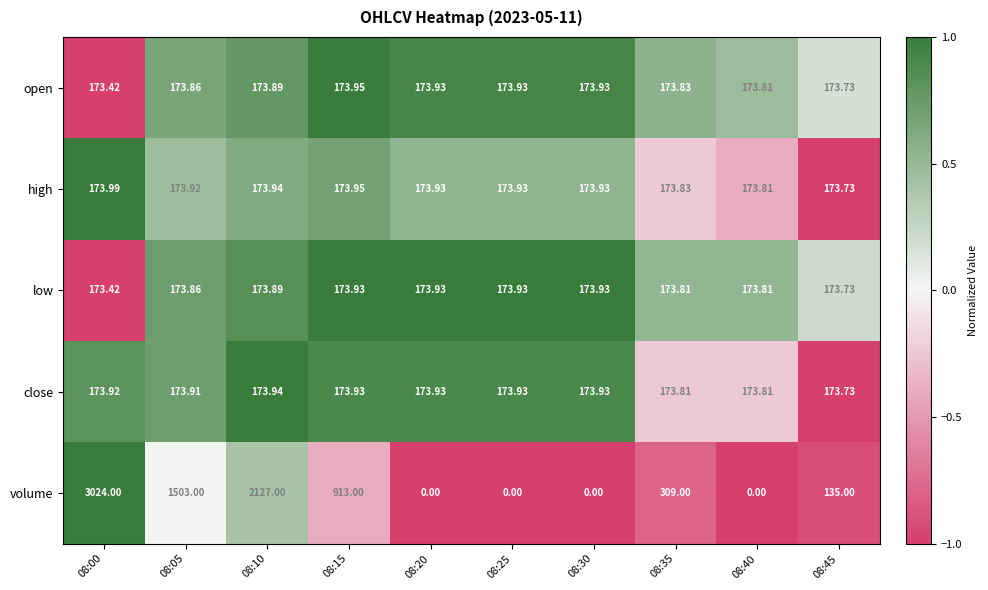

Count the number of categories in the chart.

10